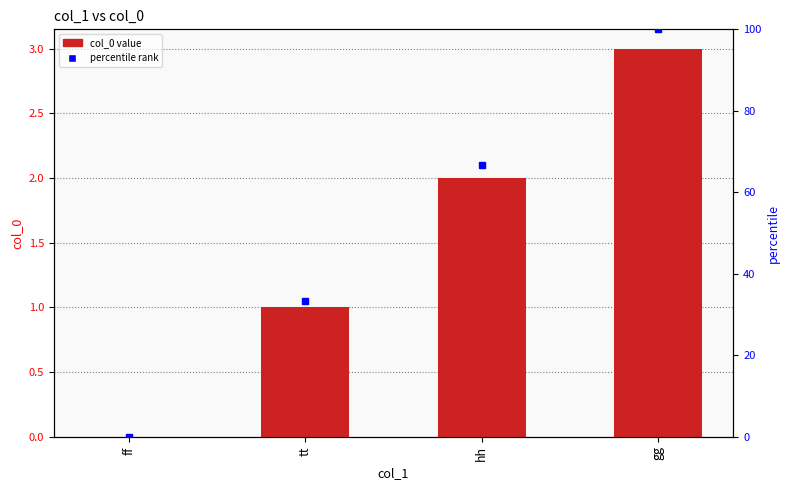

Which has a higher value, ff or gg?

gg